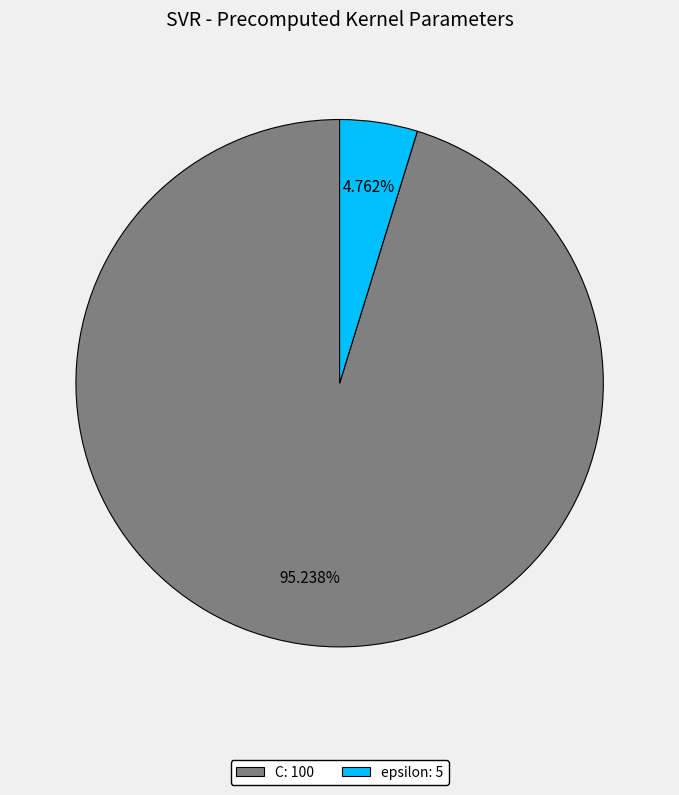

Which slice is the largest?

C